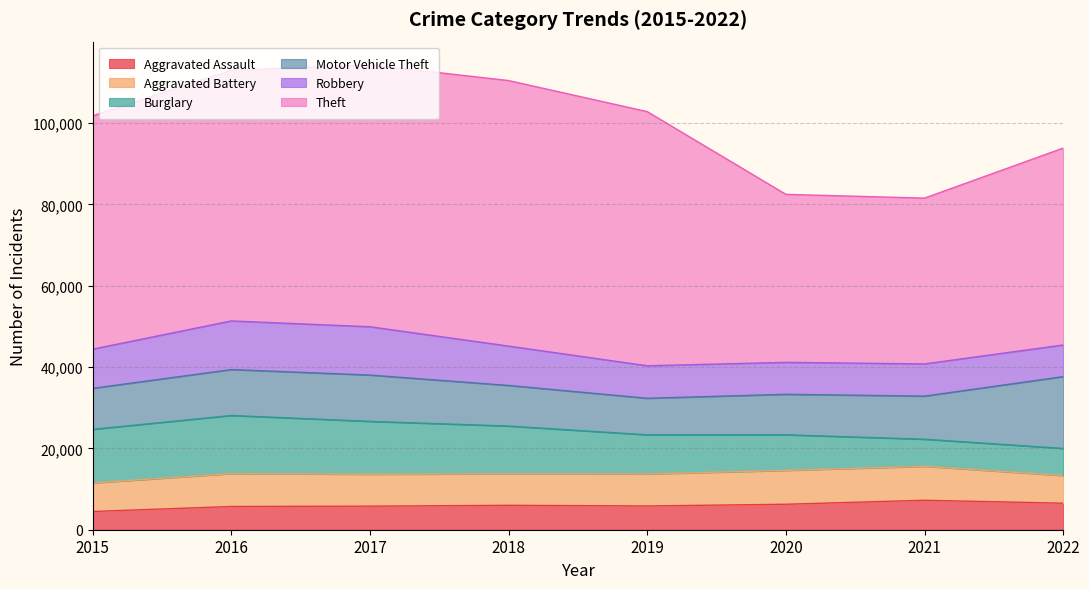

How many data points does each series have?

8